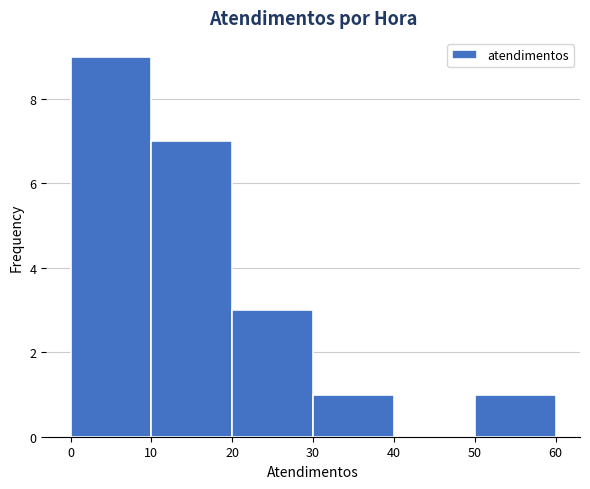

Reading left to right, transcribe this chart: for each bar, give the range it covers on the x-axis and its height. The values are not printed on the chart, so give them approximately, as read against the axis.

0 to 10: 9
10 to 20: 7
20 to 30: 3
30 to 40: 1
40 to 50: 0
50 to 60: 1